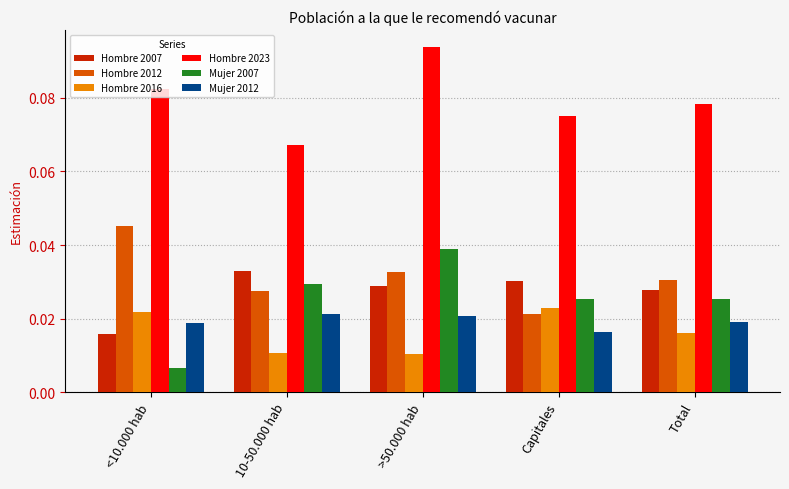

What position from the left is Total?

5